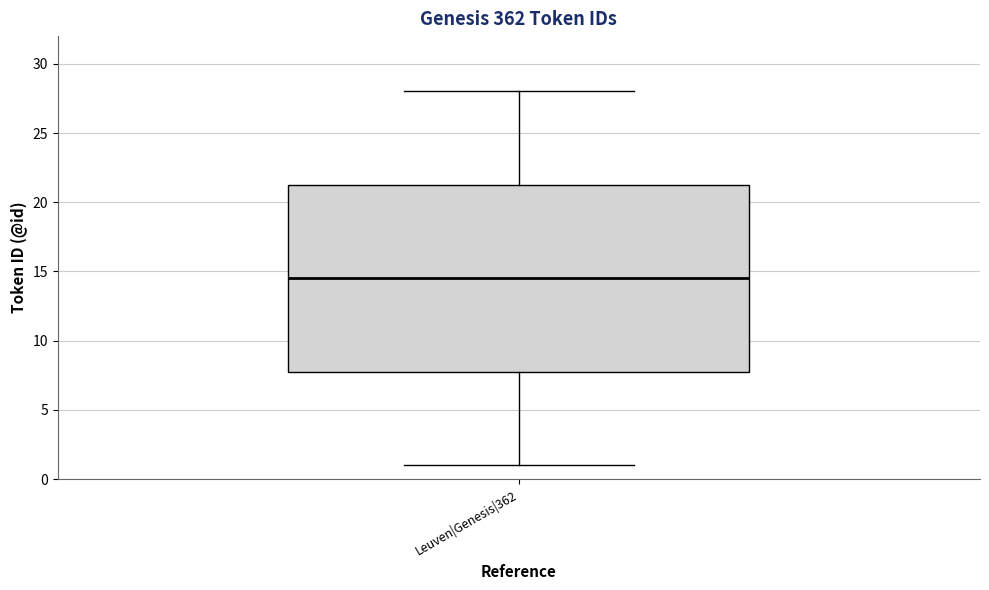

Read this box plot against the y-axis: the position of the median line, the range covered by the box, and the ends of both whiskers. The values are not printed on the chart, so give them approximately, as read against the axis.

median 14.5, box 8.0 to 21.5, whiskers 1.0 to 28.0